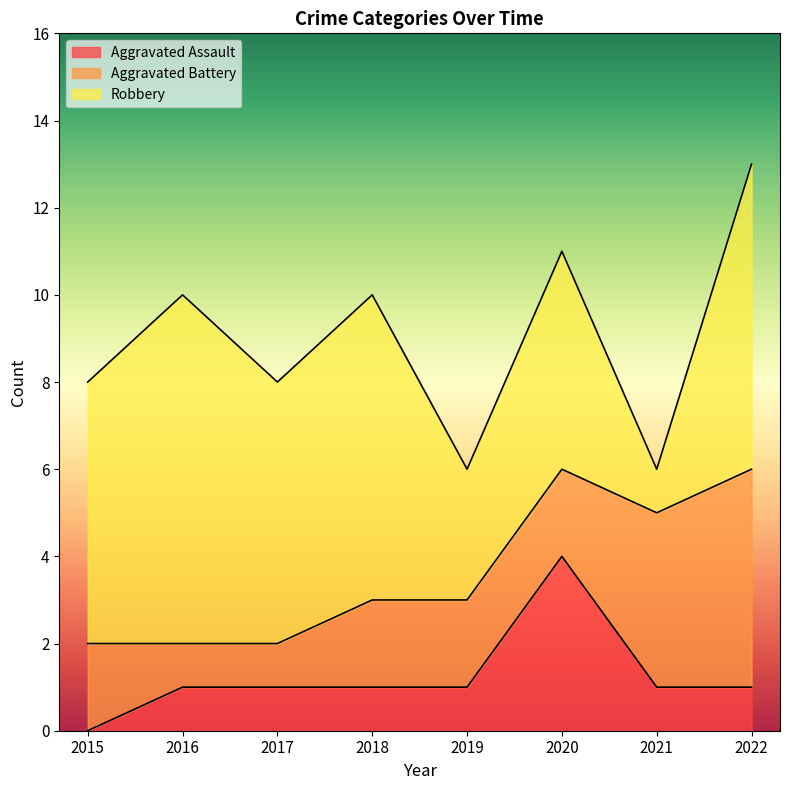

True or false: Robbery has a value of 7 at 2018.

True